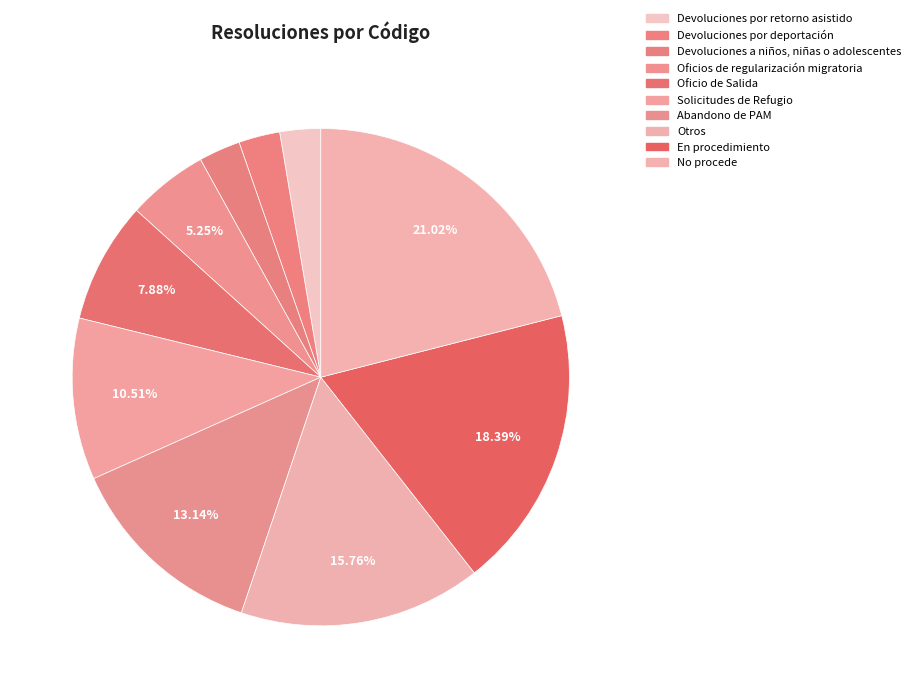

Which has a higher value, Devoluciones por retorno asistido or Solicitudes de Refugio?

Solicitudes de Refugio